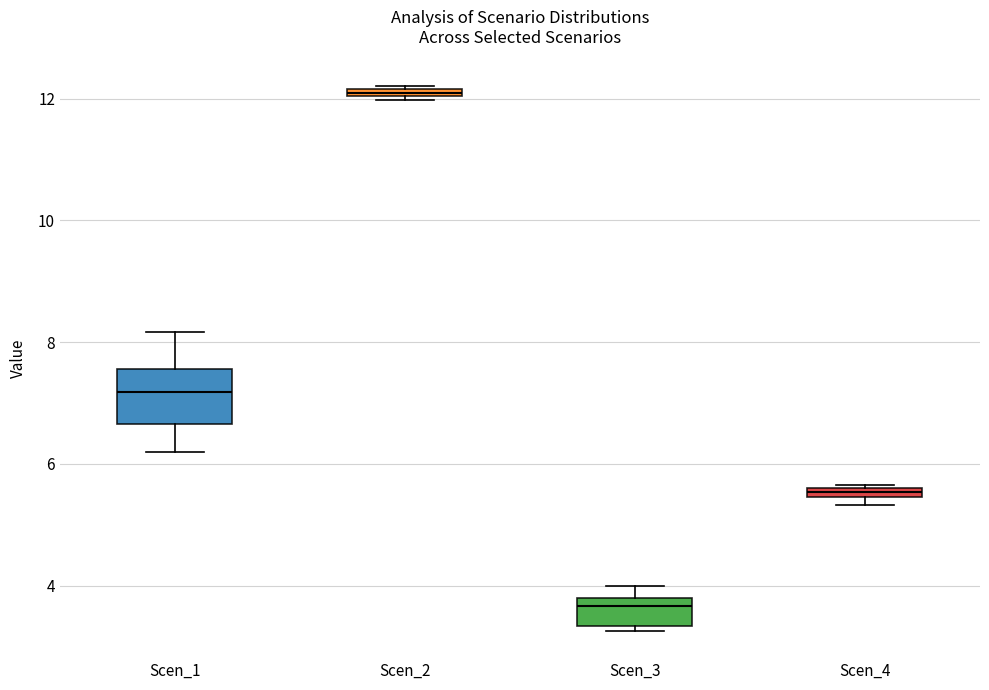

Which box's median line is the highest?

Scen_2